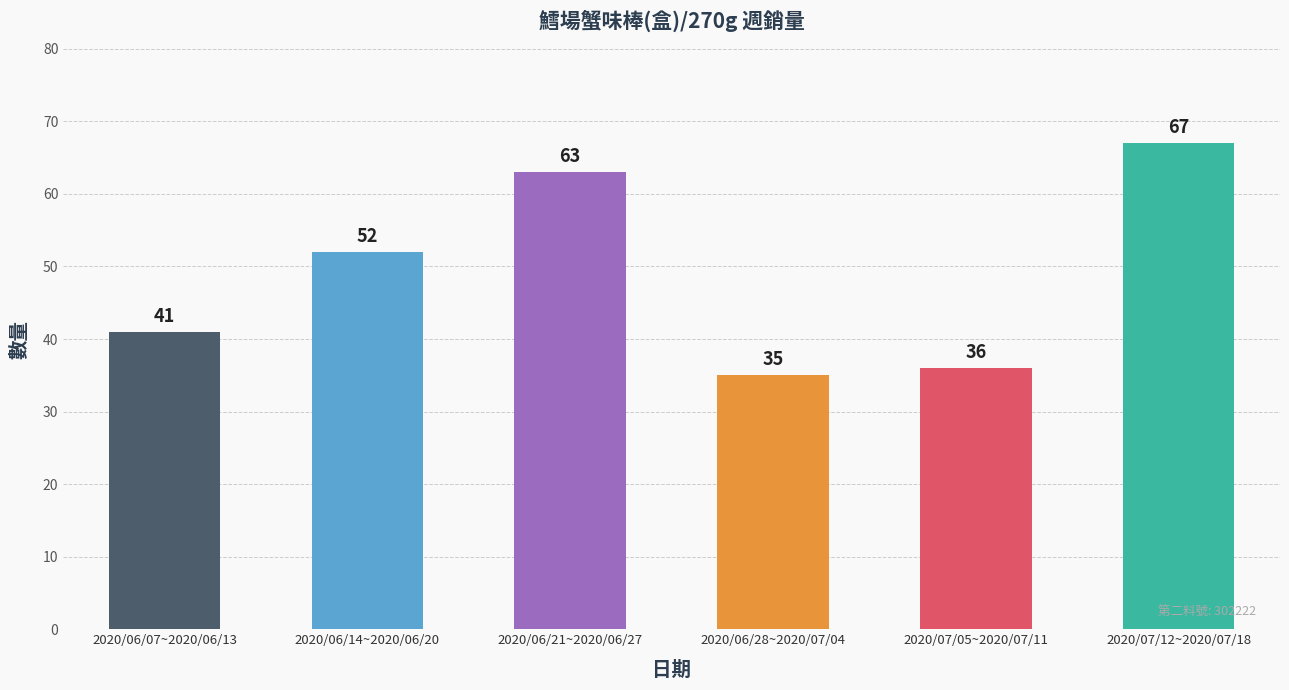

What position from the right is 2020/06/14~2020/06/20?

5